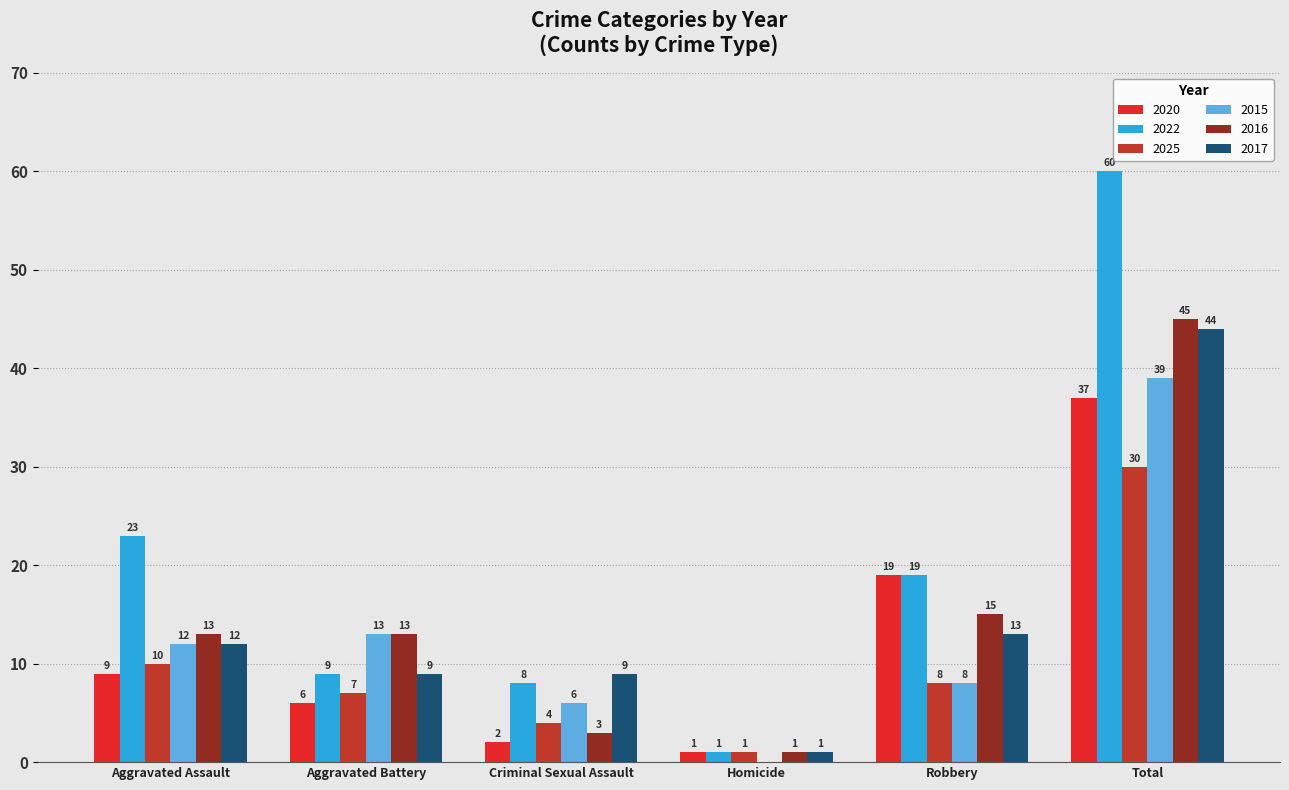

How many distinct data groups are displayed?

6